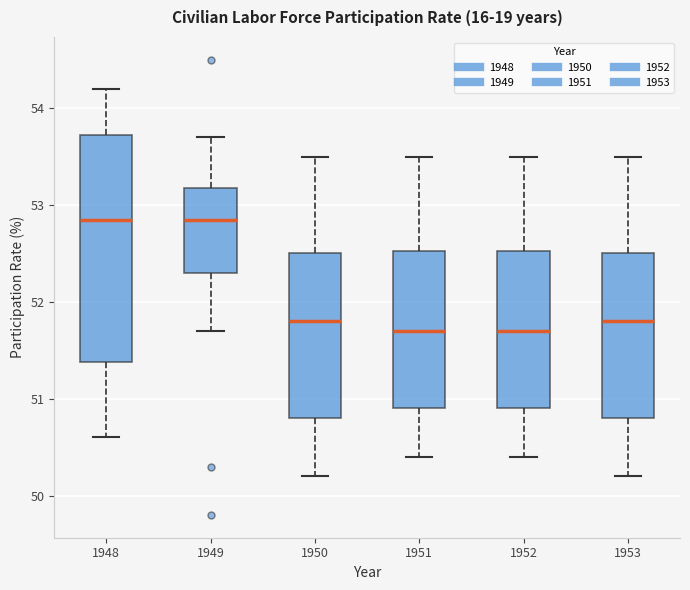

Where does the lower whisker of the box at x = 1953 end on the y-axis? The values are not printed on the chart, so give them approximately, as read against the axis.

50.2